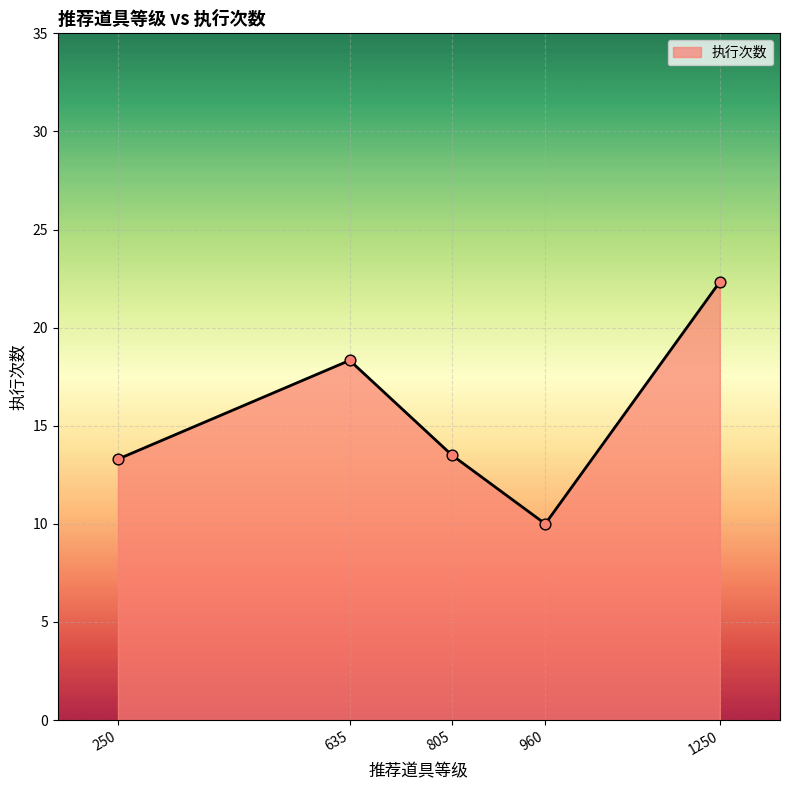

What is the ratio of the value at 1250 to the value at 805?

1.7